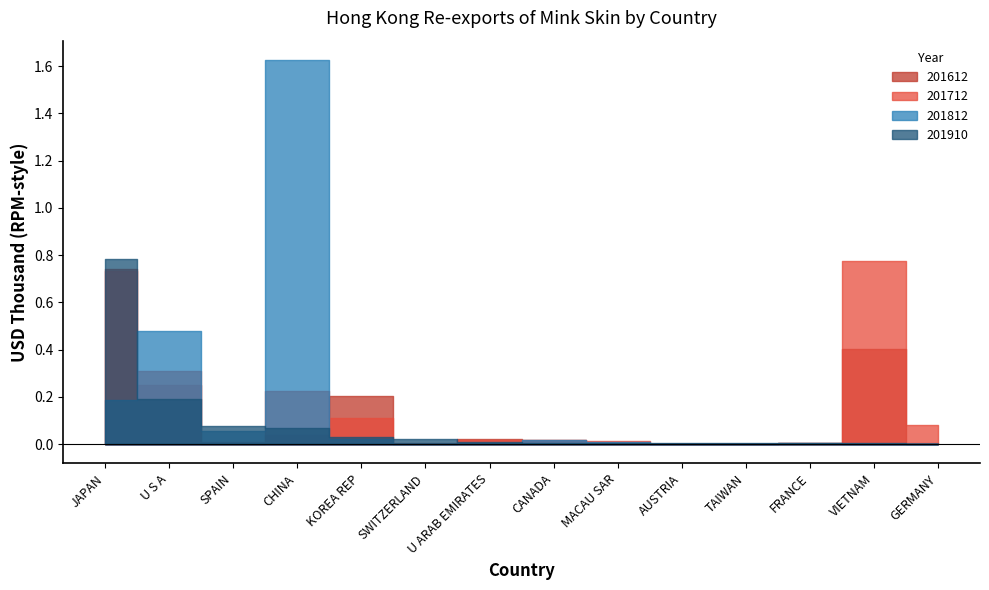

The 201712 series shows 1.2 at JAPAN. True or false?

False